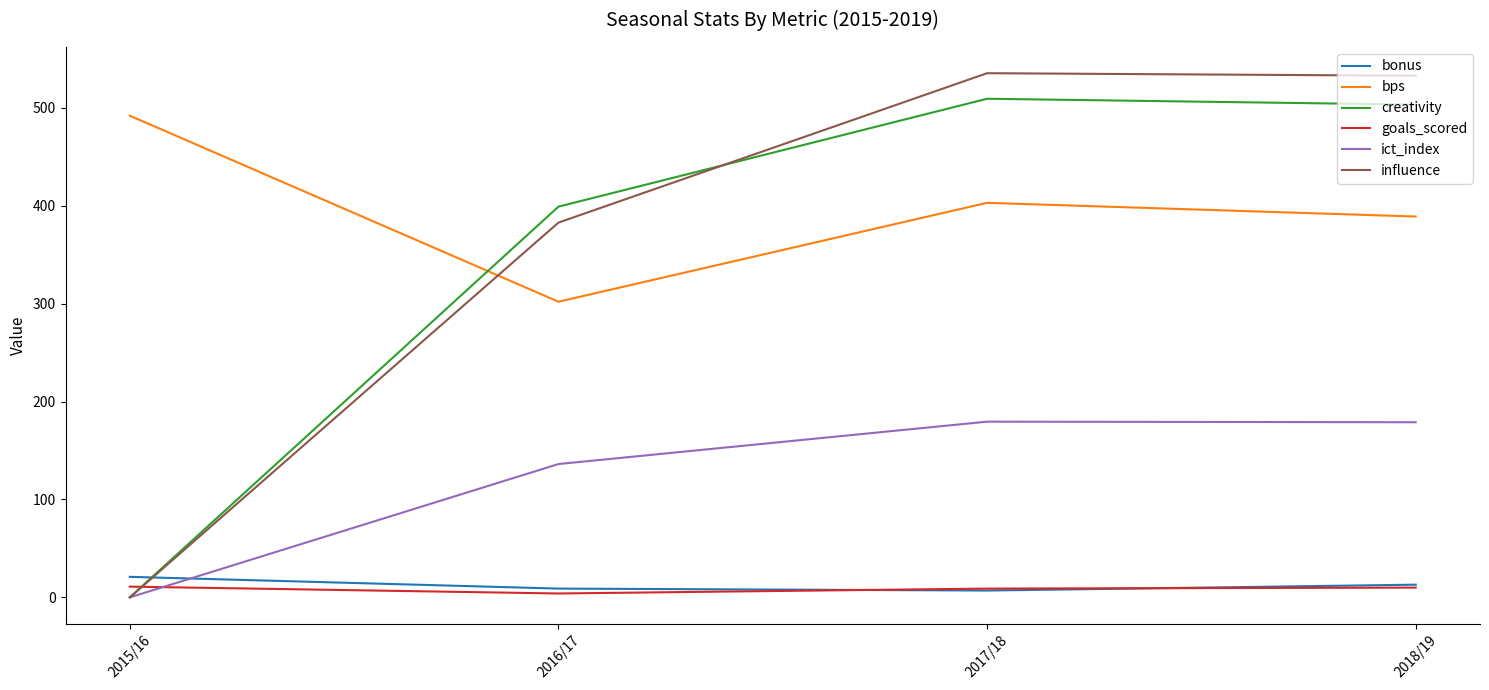

Which series has the largest range (max minus min)?

influence